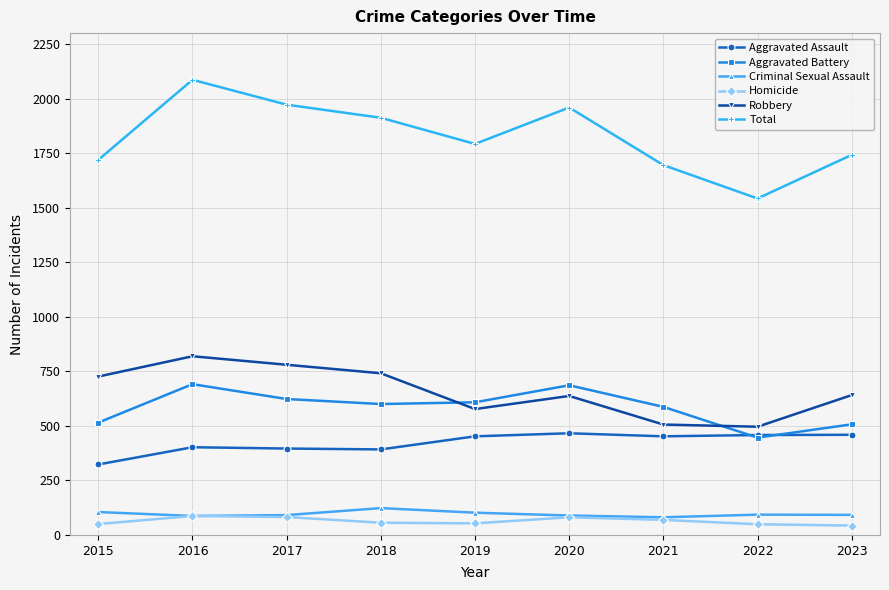

True or false: Total has more than 0 interior local peaks.

True